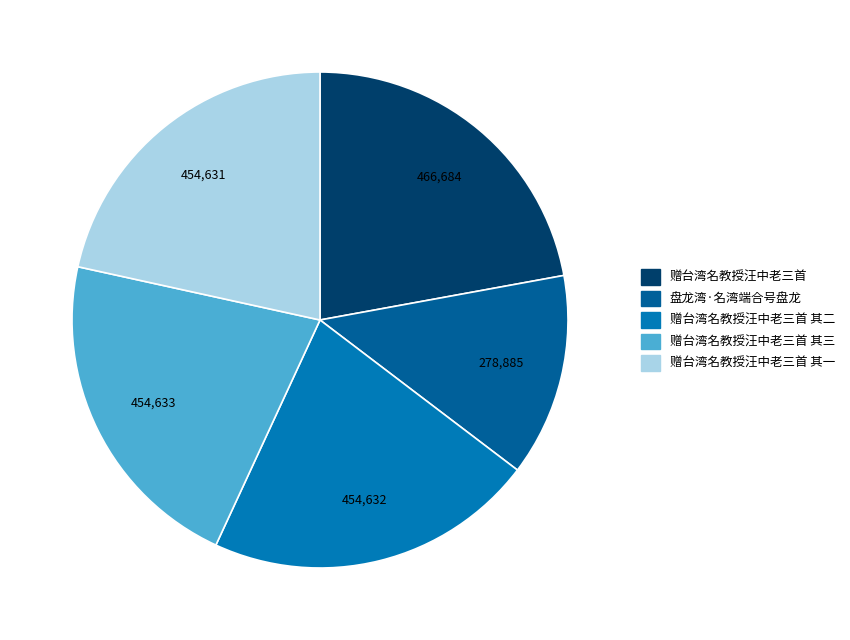

How many segments does this pie chart have?

5